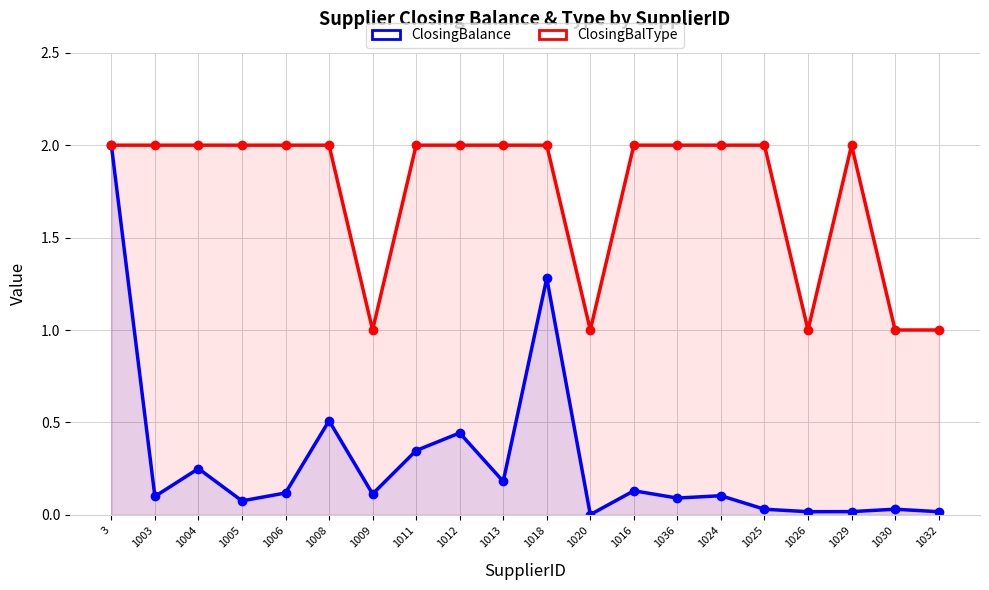

What is the minimum value for ClosingBalType?

1.0